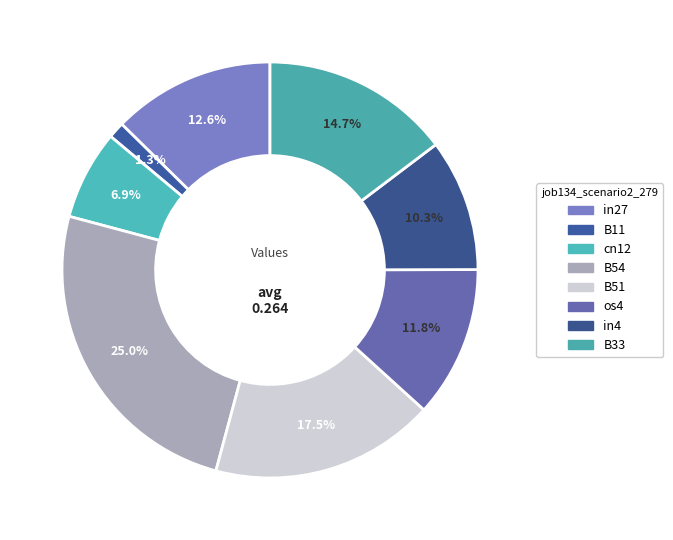

Count the number of slices in the pie.

8